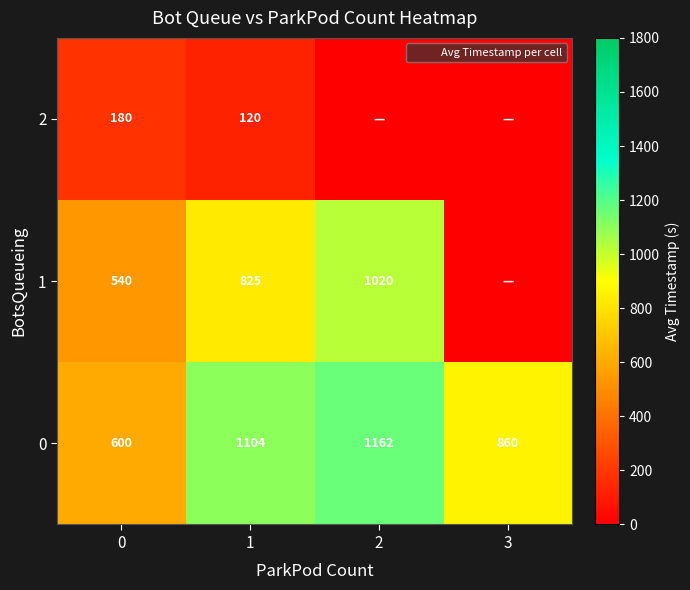

Is it true that 2 equals -101.7 at 2?

False